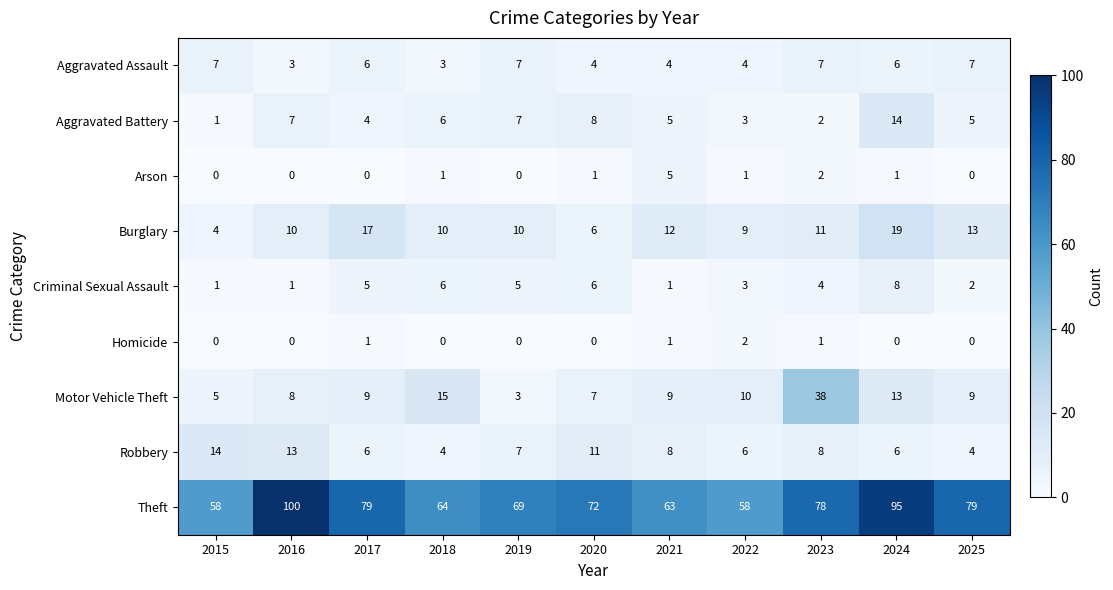

Count the number of data series in this chart.

9